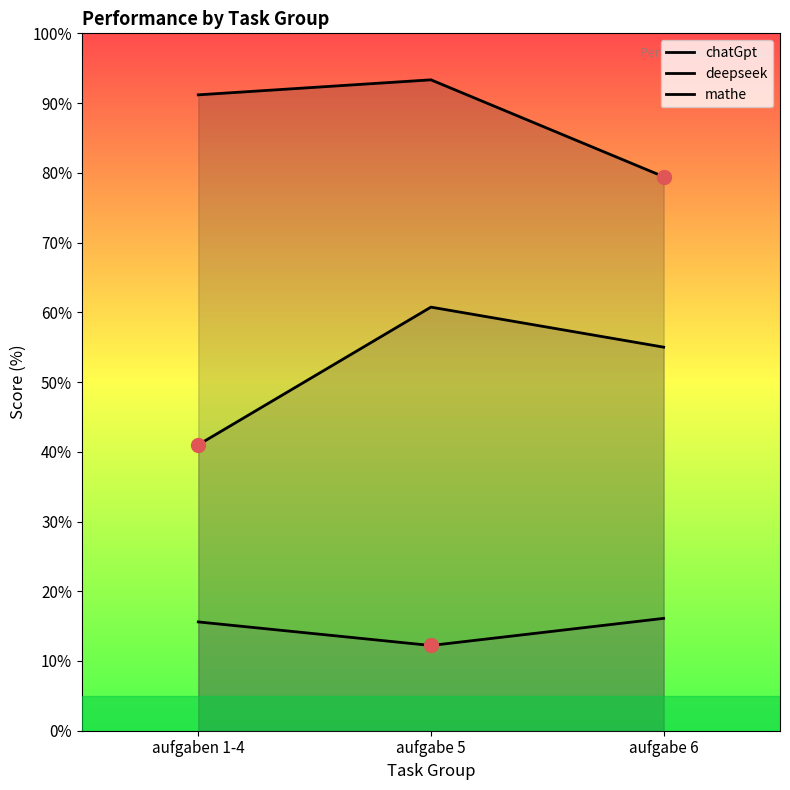

At which label does mathe reach its peak?

aufgabe 6